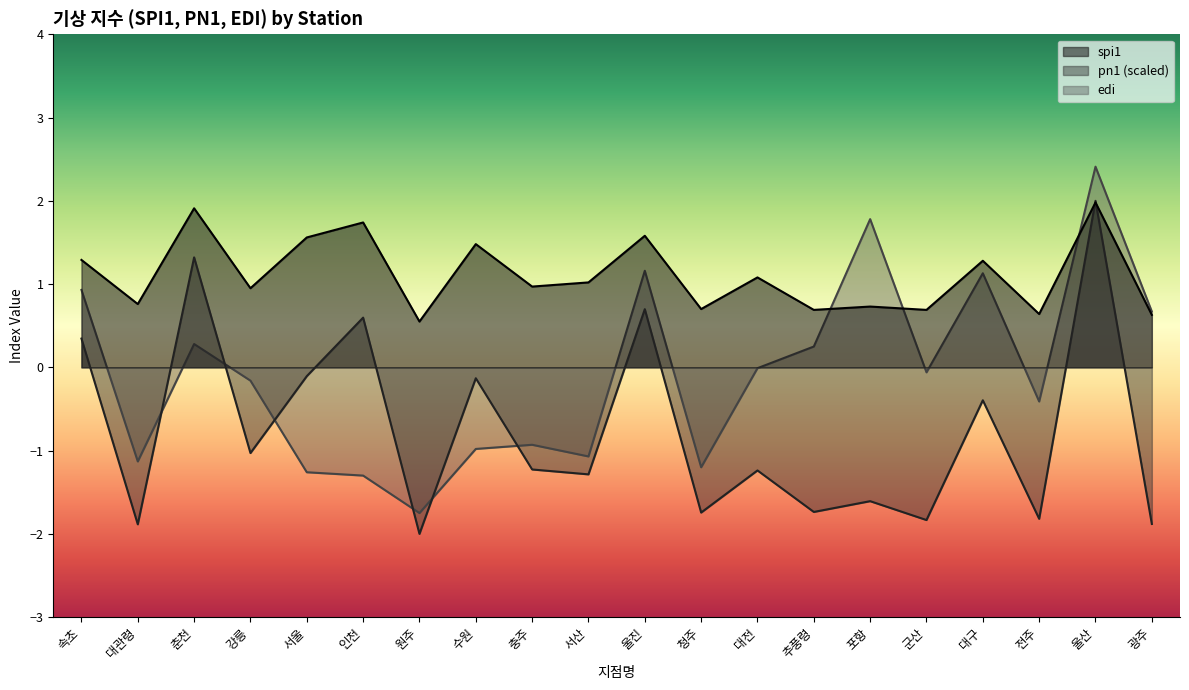

How many values in the edi series are below 0?

12